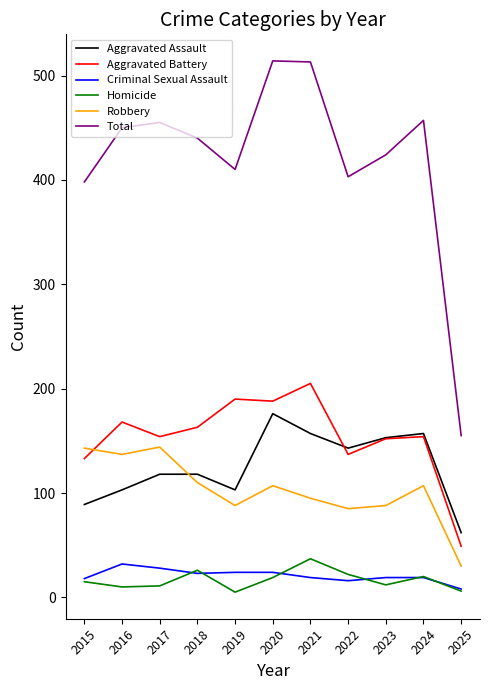

Is it true that Total equals 513 at 2021?

True